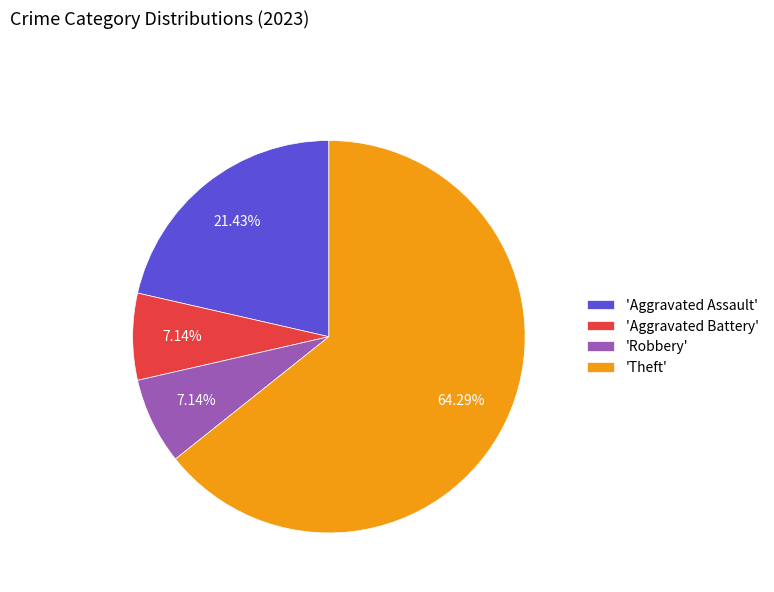

Which has a higher value, 'Aggravated Assault' or 'Theft'?

'Theft'